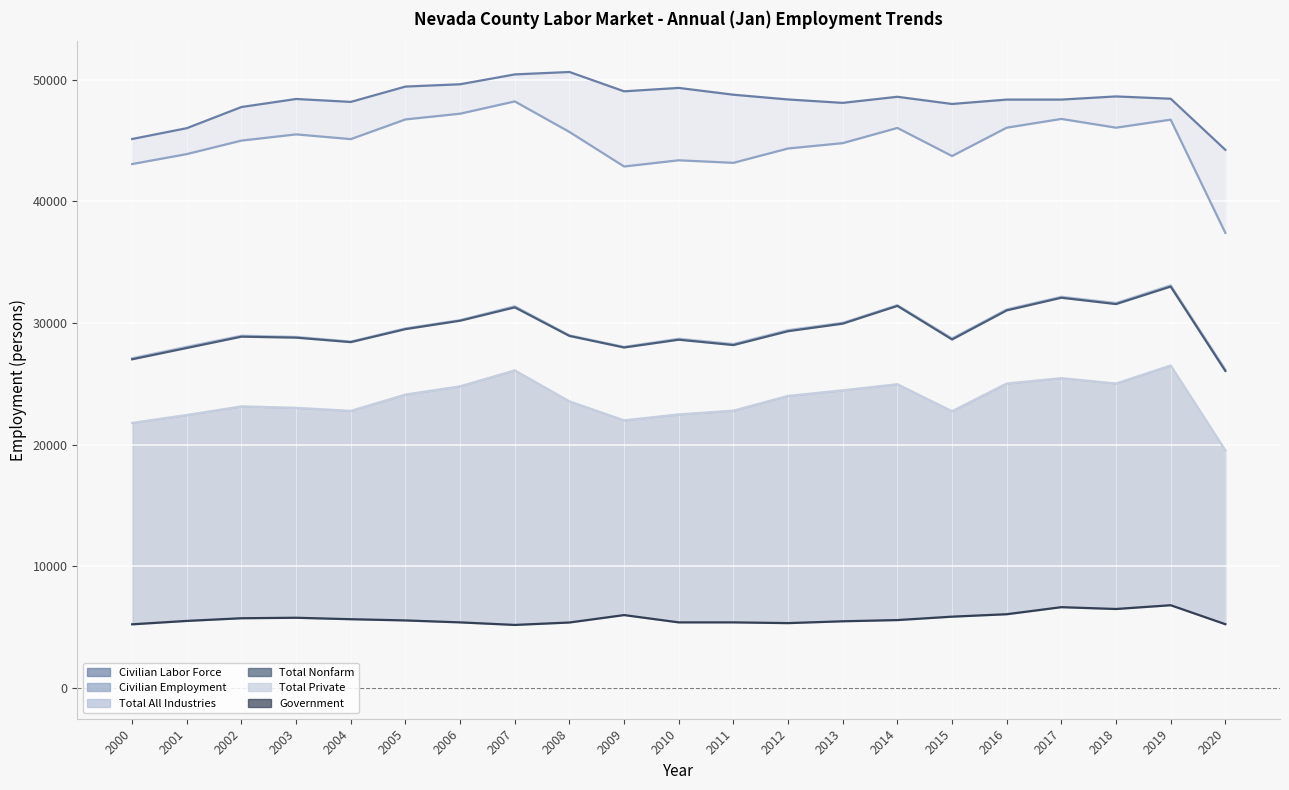

How many lines are shown in the chart?

6